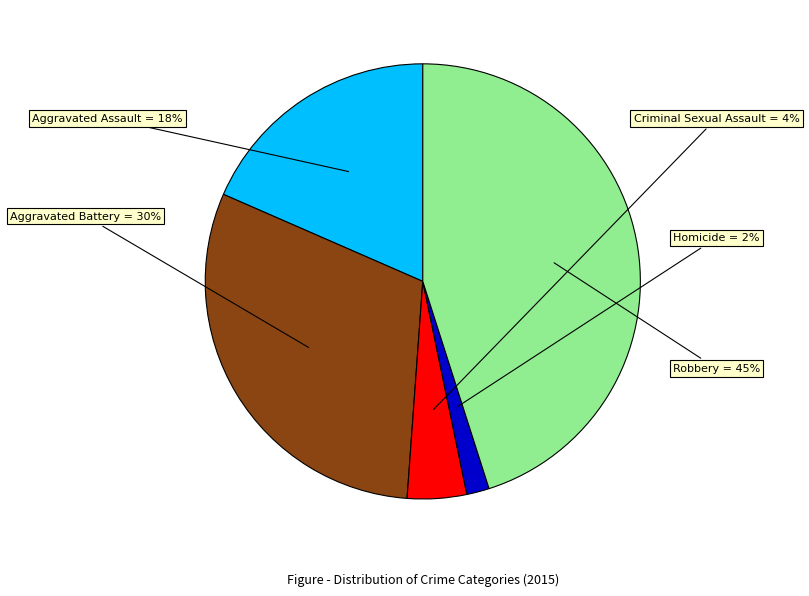

To the nearest percent, what is the difference between the largest and smallest slice percentages?

43%